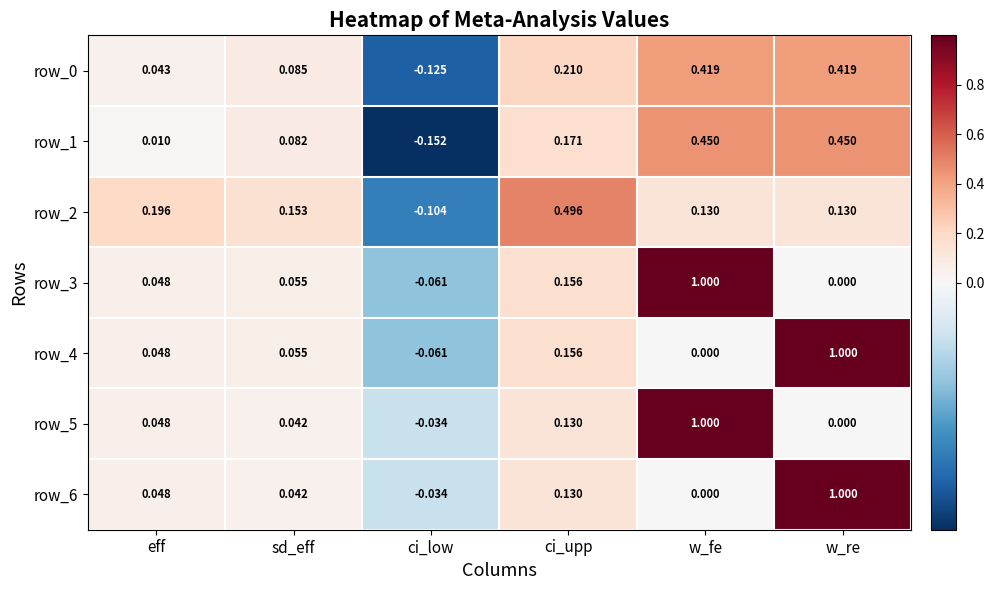

Rank the categories by row_3 value from highest to lowest.

w_fe, ci_upp, sd_eff, eff, w_re, ci_low